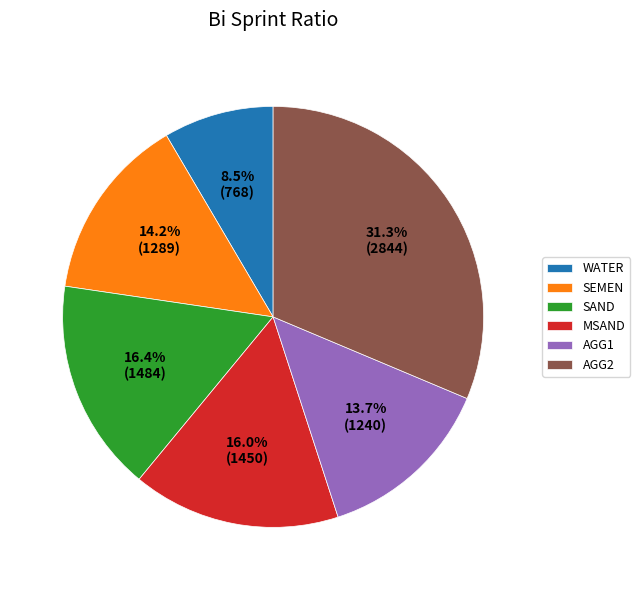

Does WATER represent more than half of the total?

No